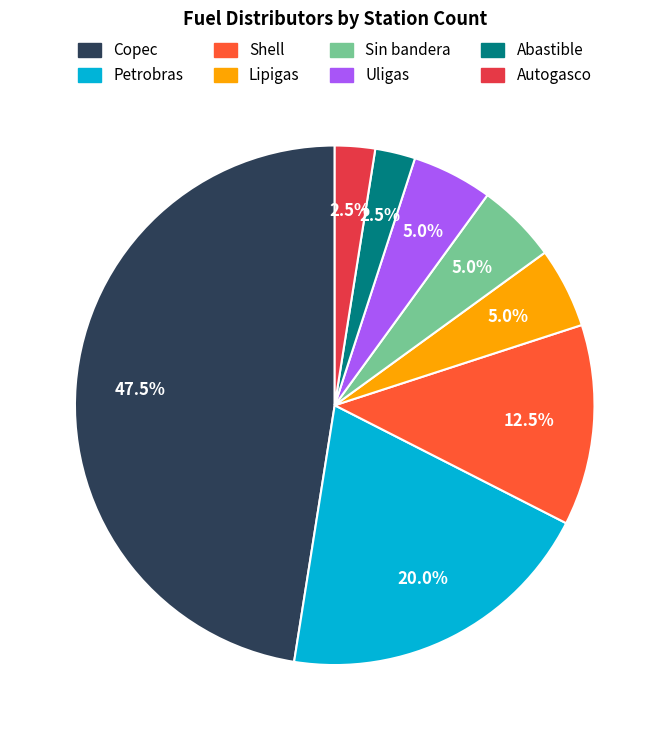

Is Uligas the majority of the pie?

No